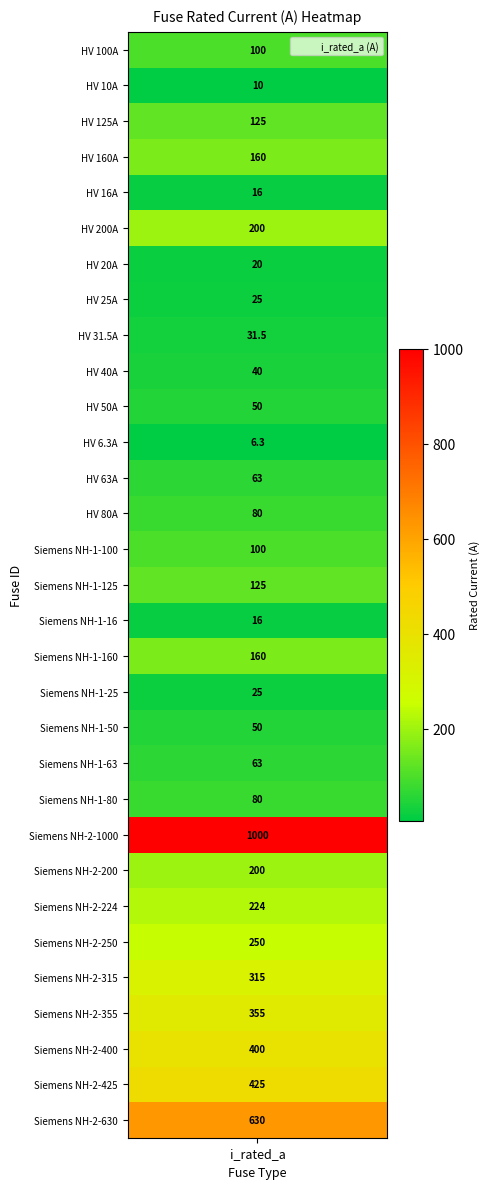

Is it true that the value at Siemens NH-1-25 is 14.8?

False